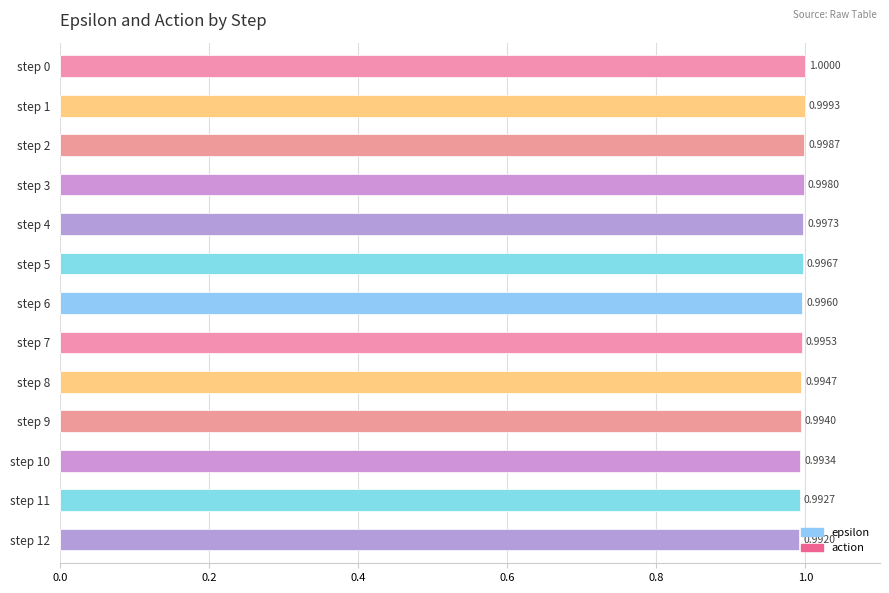

What is the average value?

1.0